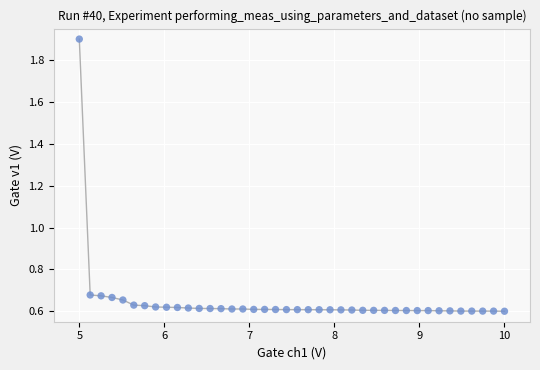

What is the range of X values (max minus min)?

5.0